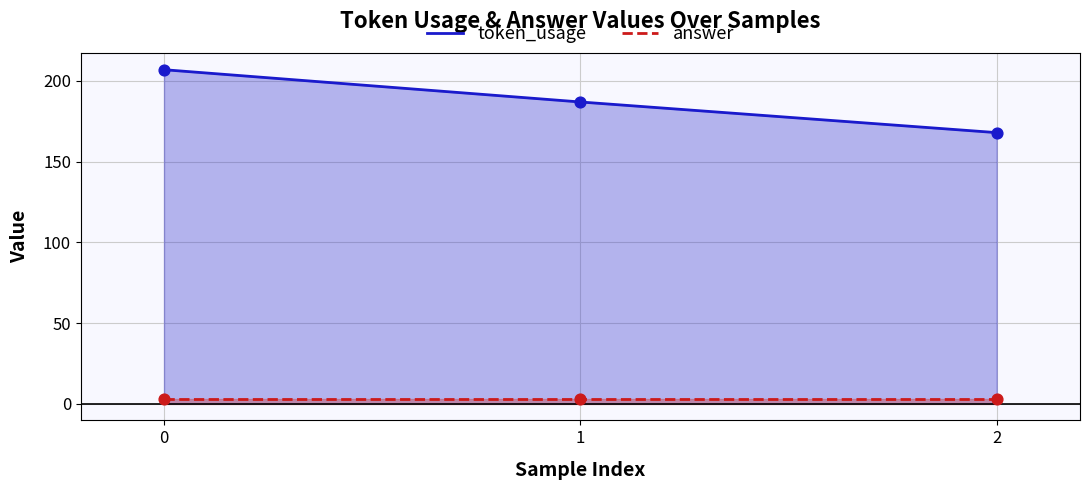

Which series has the largest Y range (max minus min)?

token_usage